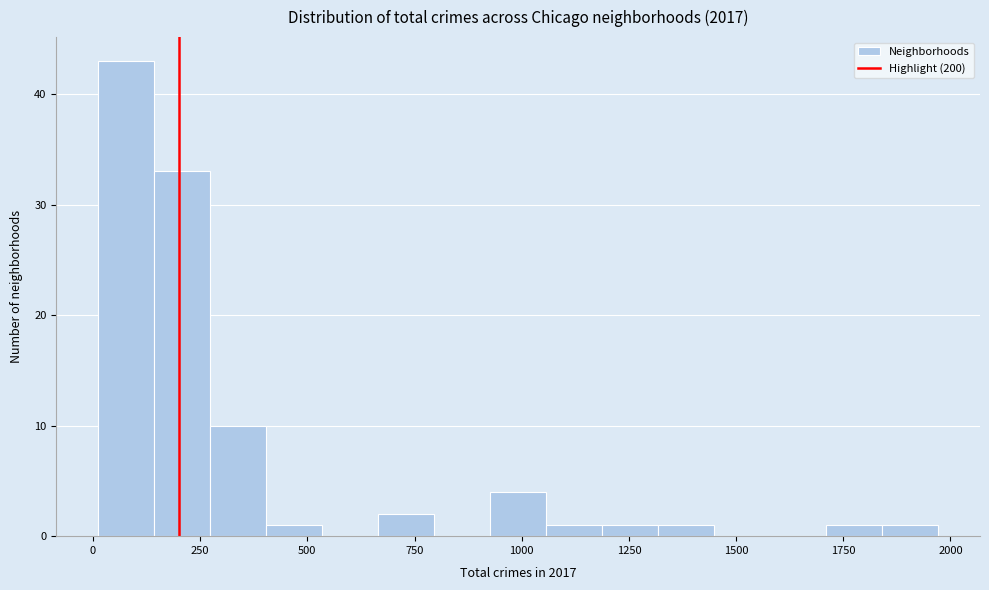

Read against the x-axis, roughly where is the centre of the tallest bar?

100